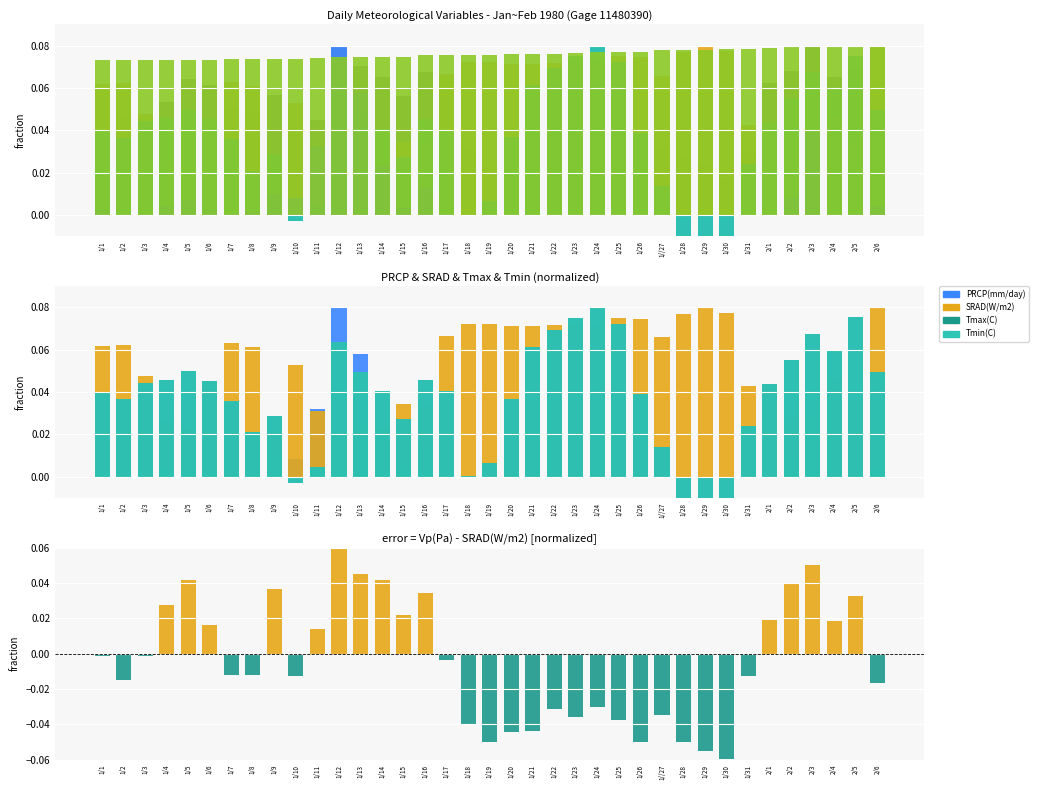

The value of PRCP(mm/day) at 1/2 is 0.1. True or false?

False